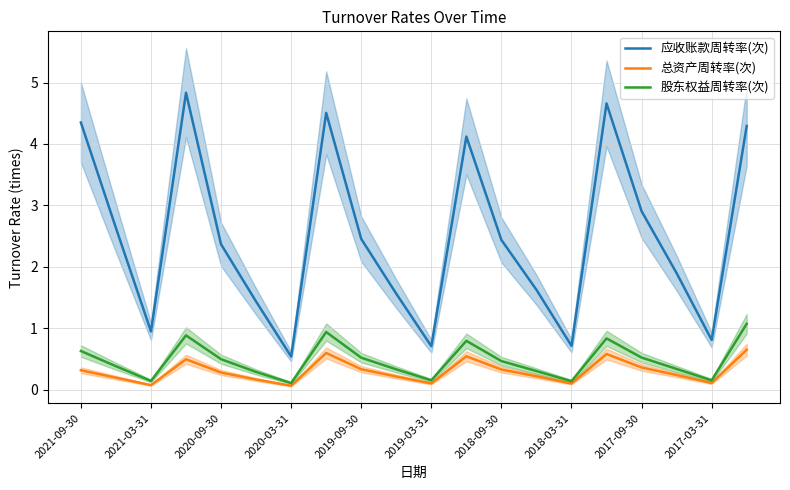

Reading right to left, list all the values displayed in this chart.

应收账款周转率(次): 4.3	0.8	1.9	2.9	4.7	0.7	1.6	2.4	4.1	0.7	1.6	2.5	4.5	0.5	1.4	2.4	4.8	0.9	2.6	4.4
总资产周转率(次): 0.6	0.1	0.2	0.4	0.6	0.1	0.2	0.3	0.5	0.1	0.2	0.3	0.6	0.1	0.2	0.3	0.5	0.1	0.2	0.3
股东权益周转率(次): 1.1	0.1	0.3	0.5	0.8	0.1	0.3	0.5	0.8	0.2	0.3	0.5	0.9	0.1	0.3	0.5	0.9	0.1	0.4	0.6